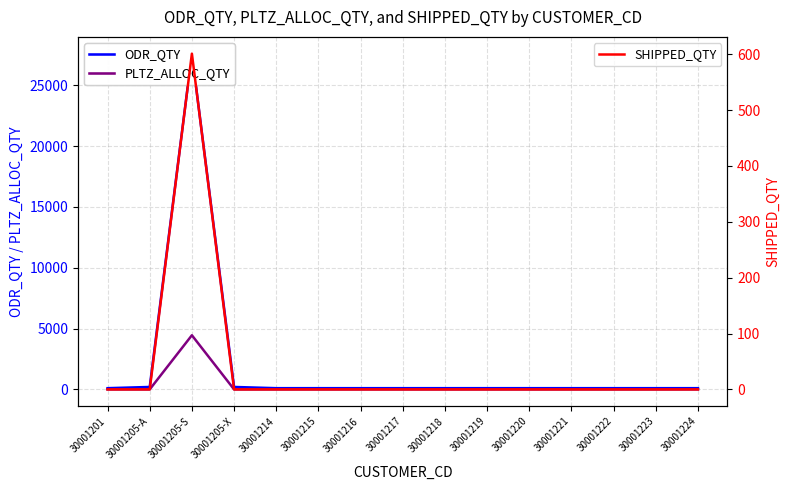

What is the value of the PLTZ_ALLOC_QTY point at the 3rd from the left?

4450